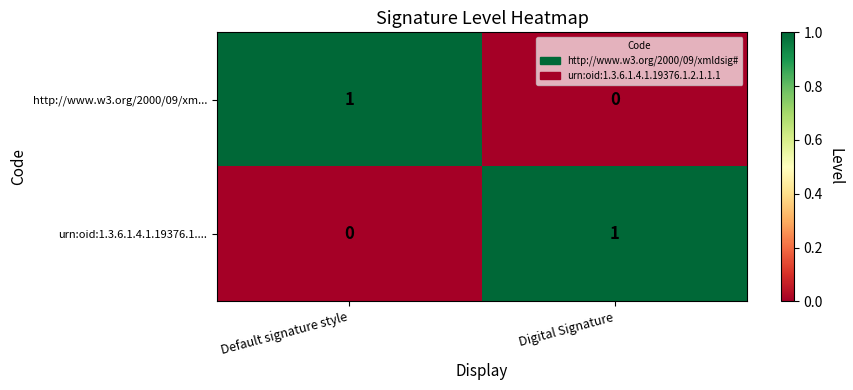

Is the value of urn:oid:1.3.6.1.4.1.19376.1.... at Default signature style greater than the value of http://www.w3.org/2000/09/xm... at Default signature style?

No